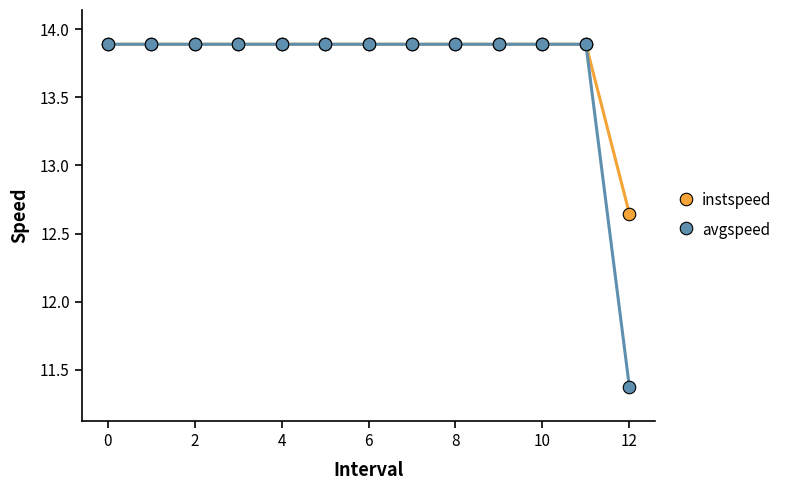

What is the minimum value shown in the chart?

11.4